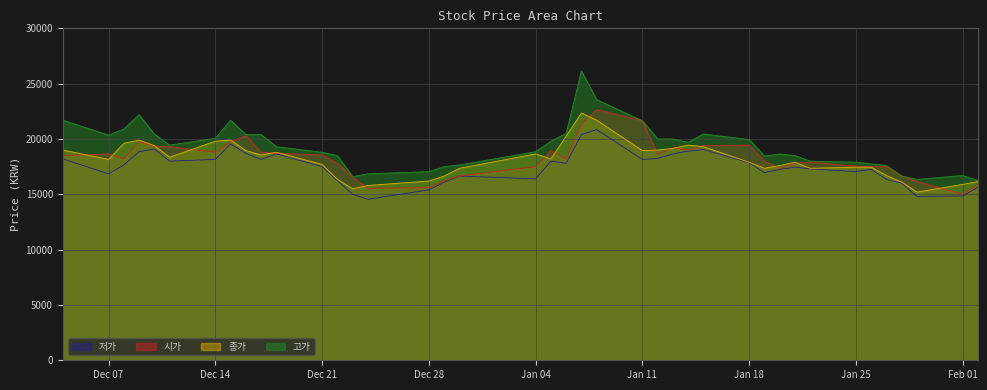

How many lines are shown in the chart?

4